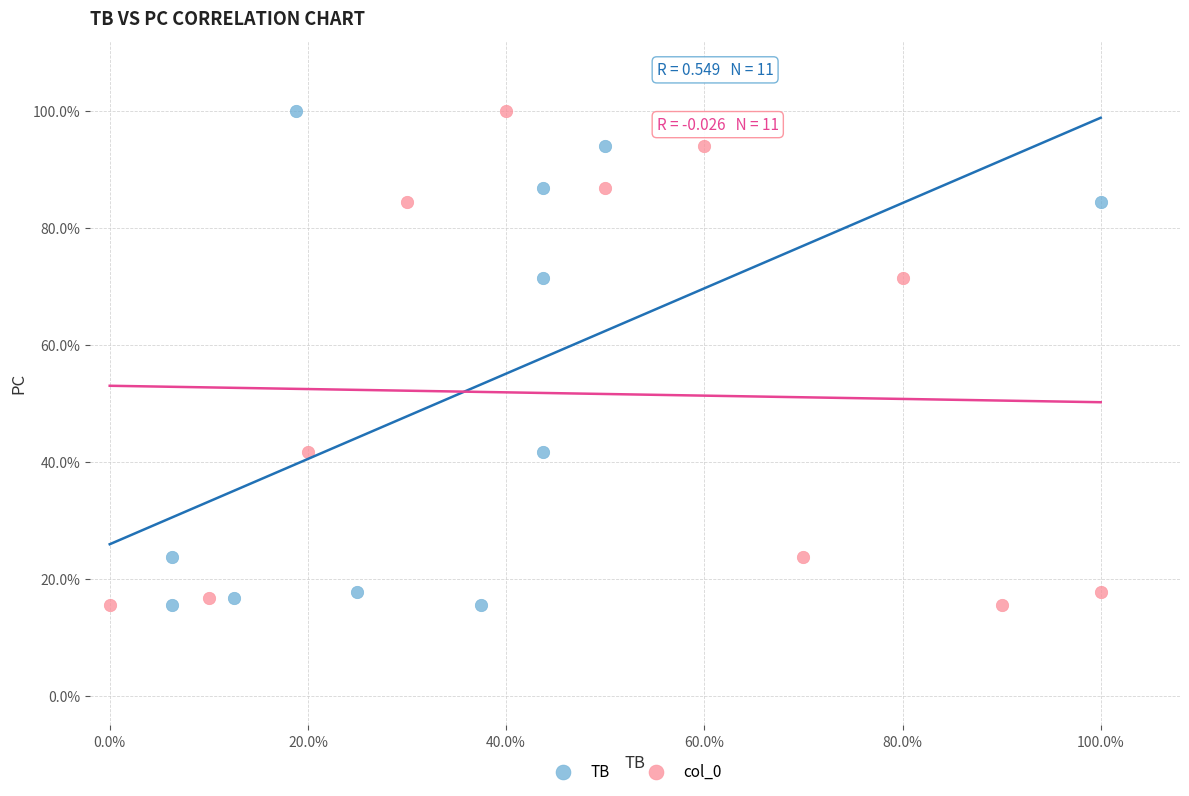

What are all the series names shown in the legend?

TB, col_0